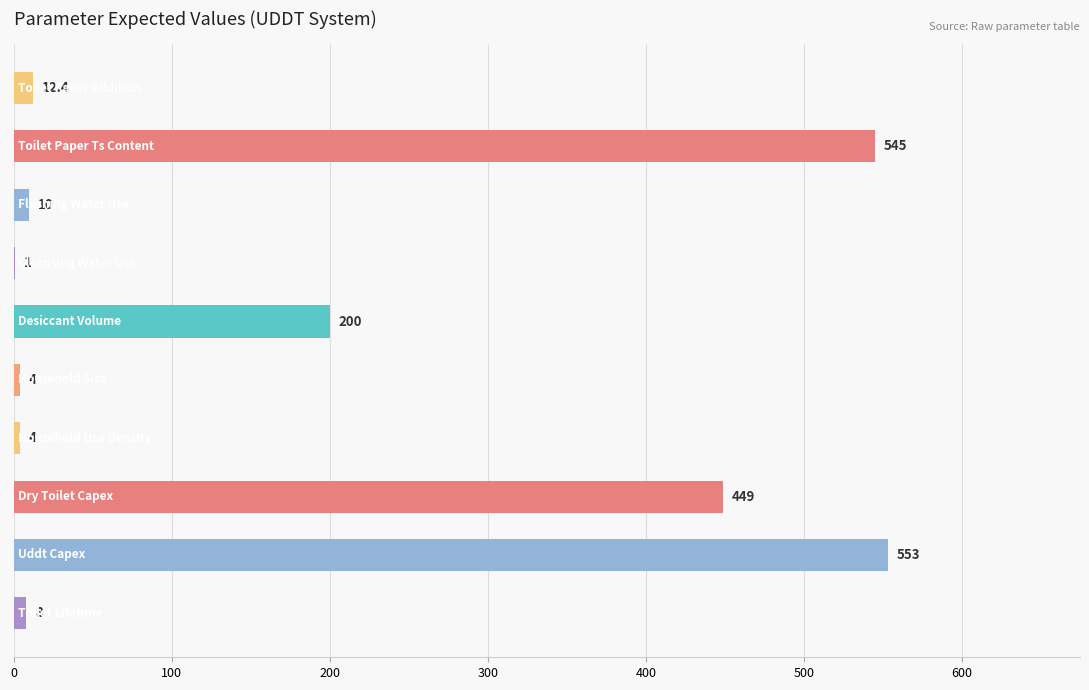

What is the maximum value shown in the chart?

553.0